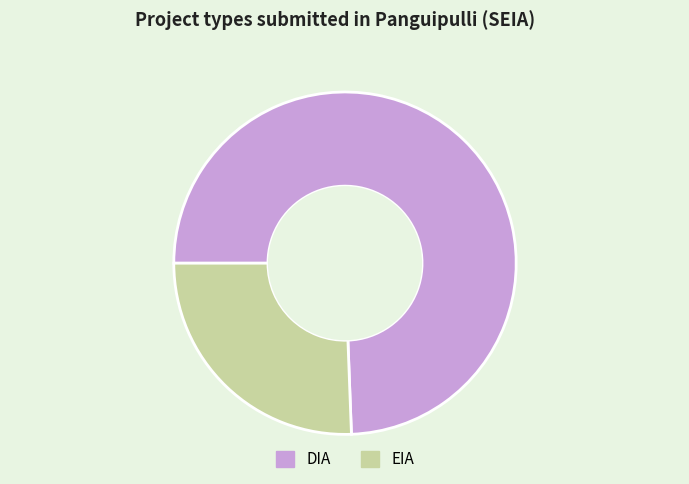

Is the sum of DIA and EIA greater than half?

Yes